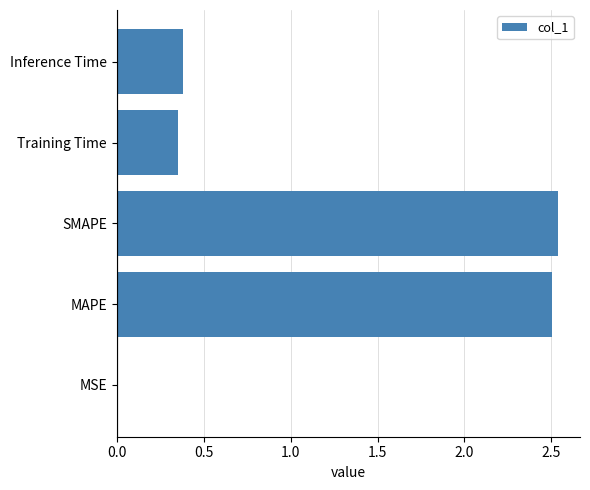

Where is the data nearest to the value 1?

Inference Time